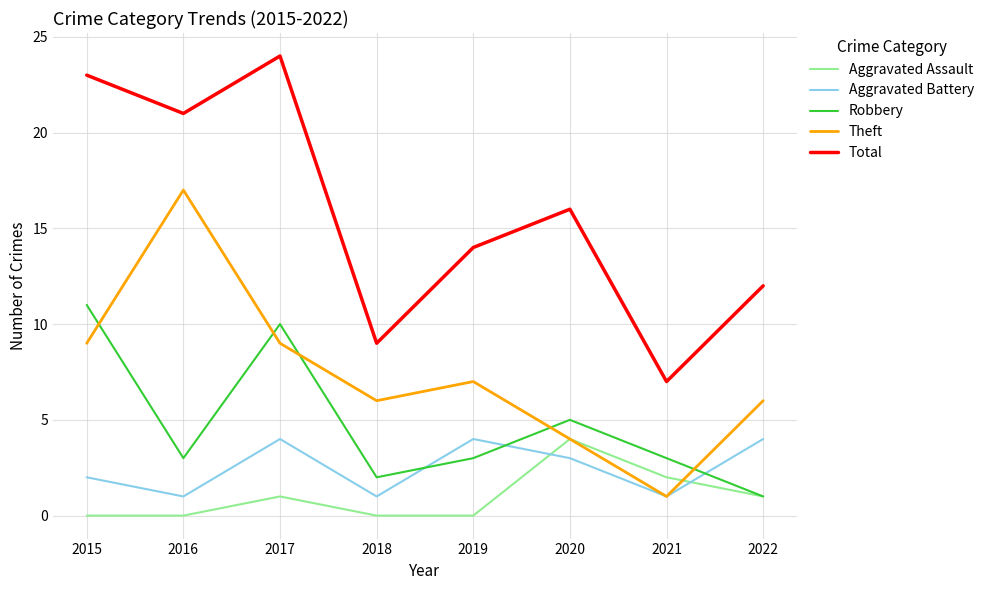

What is the difference between the second highest and second lowest values in the Aggravated Assault series?

2